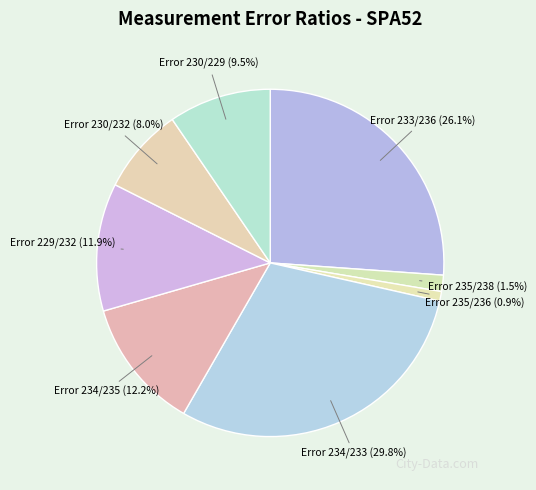

What percentage is the Error 229/232 slice, to the nearest percent?

12%